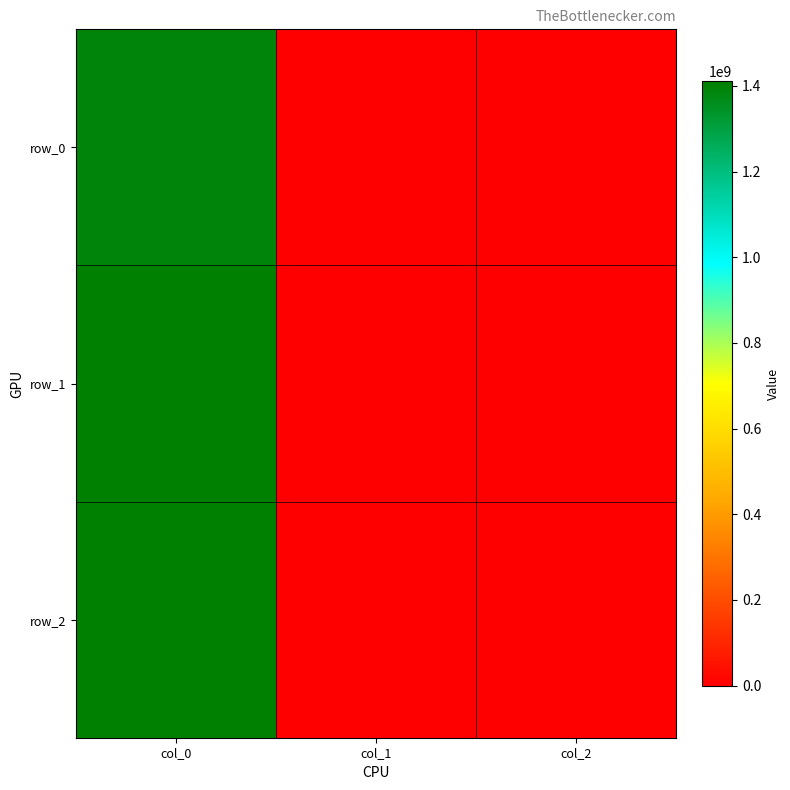

Reading left to right, what are all the values shown in this chart?

row_0: col_0=1391380866	col_1=0	col_2=0
row_1: col_0=1405626277	col_1=0	col_2=0
row_2: col_0=1410445063	col_1=0	col_2=0